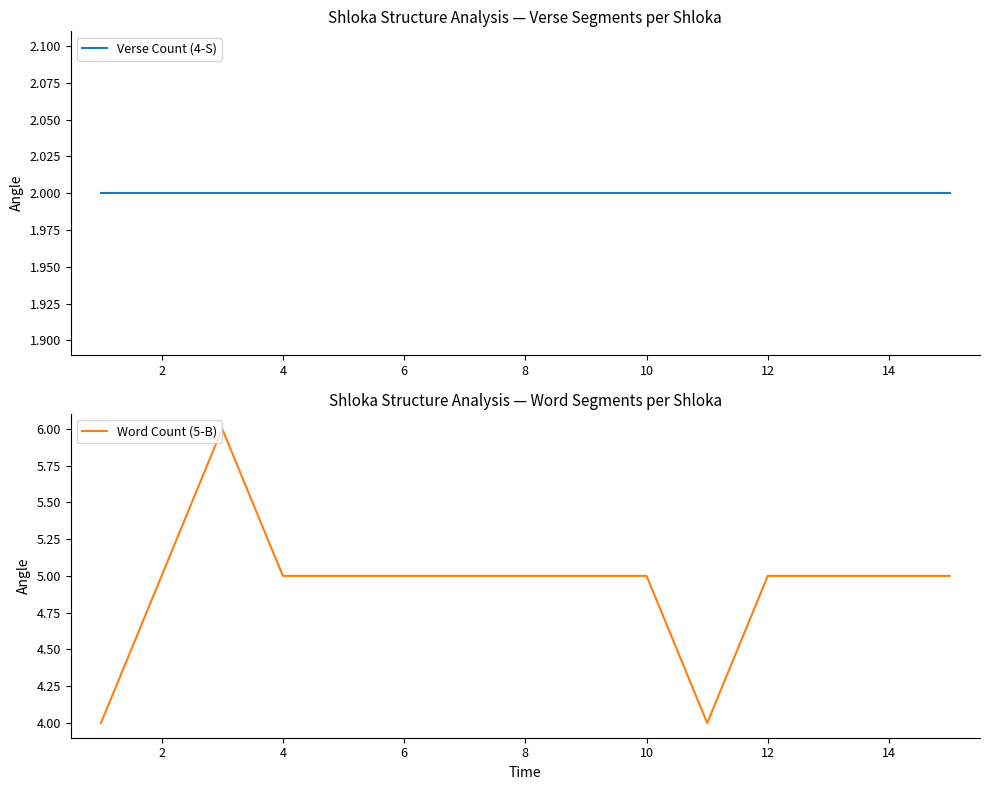

At which label is Word Count (5-B) closest to 5?

2